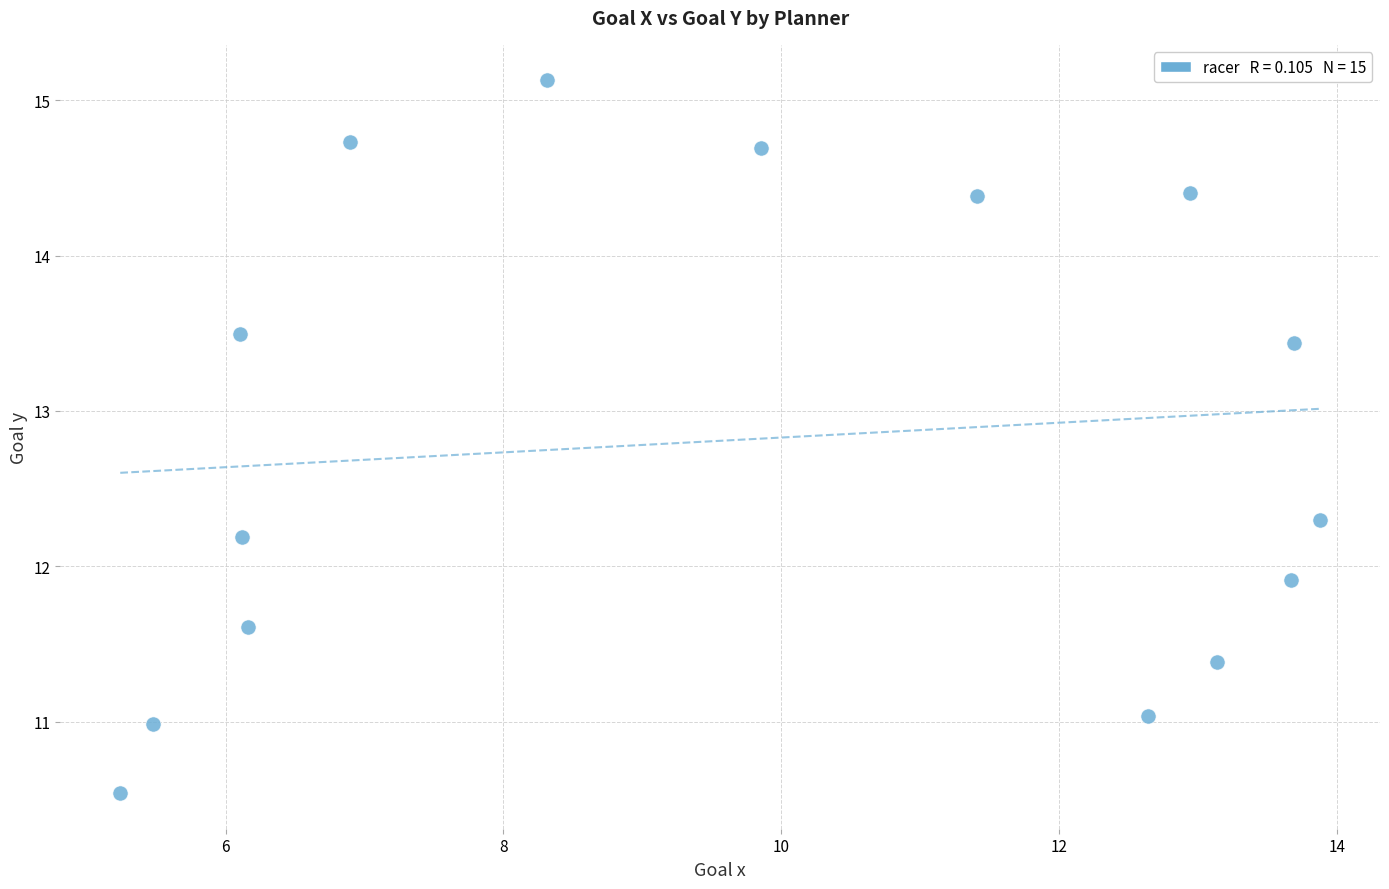

What Y value in the scatter plot is closest to 12?

11.9